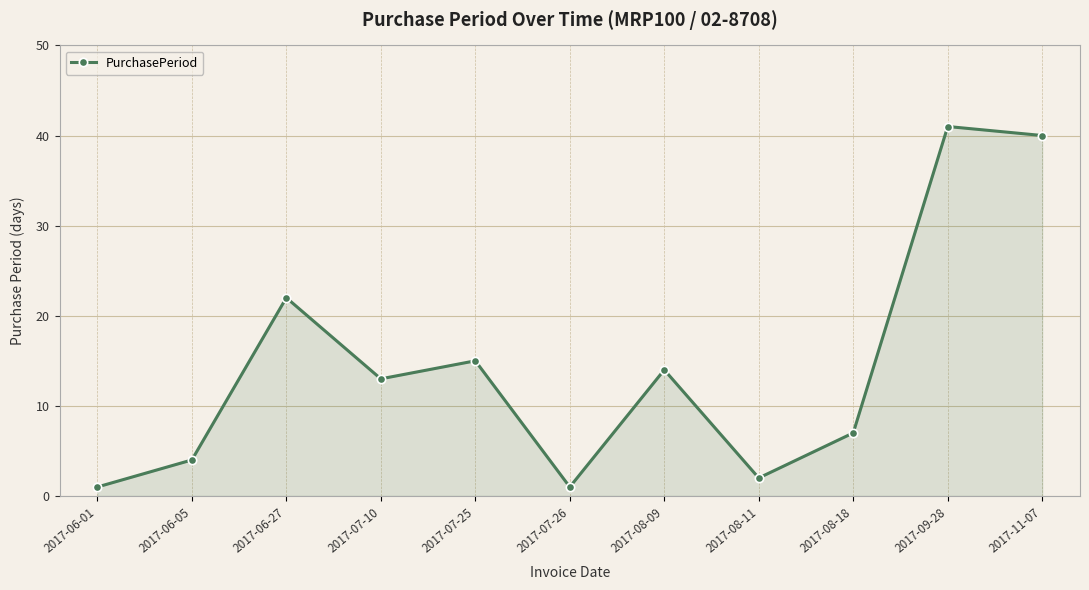

Approximately how many times larger is the value at 2017-07-10 compared to 2017-06-01?

13.0